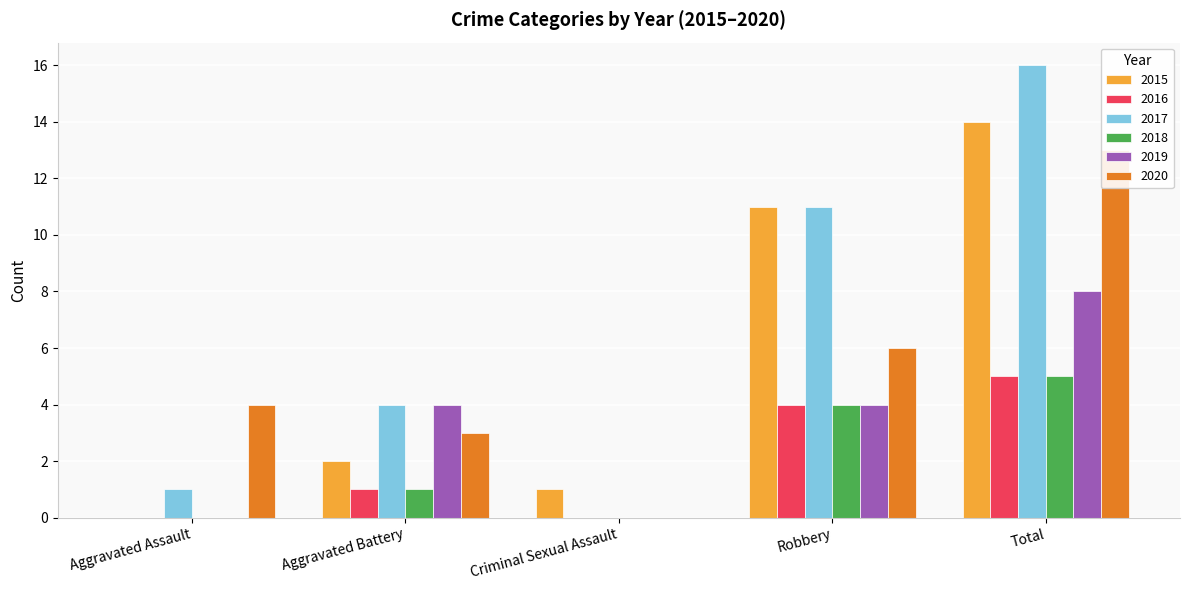

At how many categories does at least one series exceed 8?

2